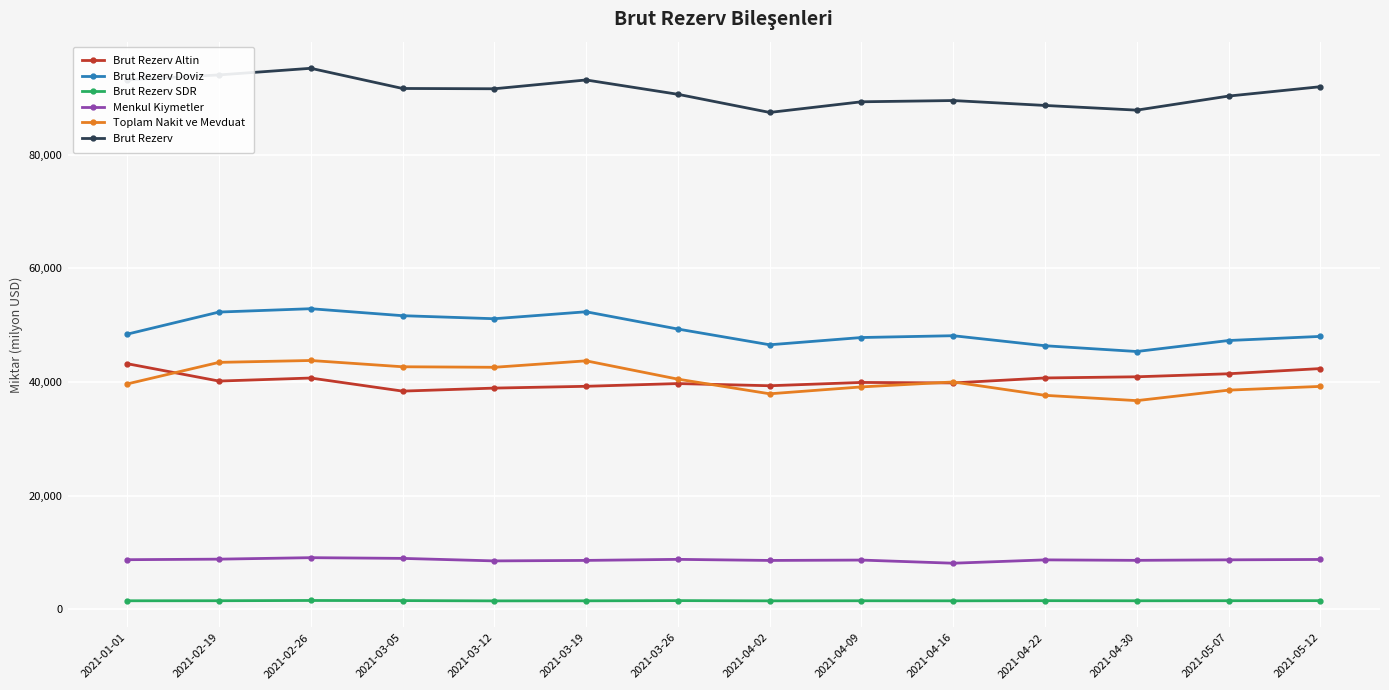

Which category has the highest value in the Brut Rezerv series?

2021-02-26